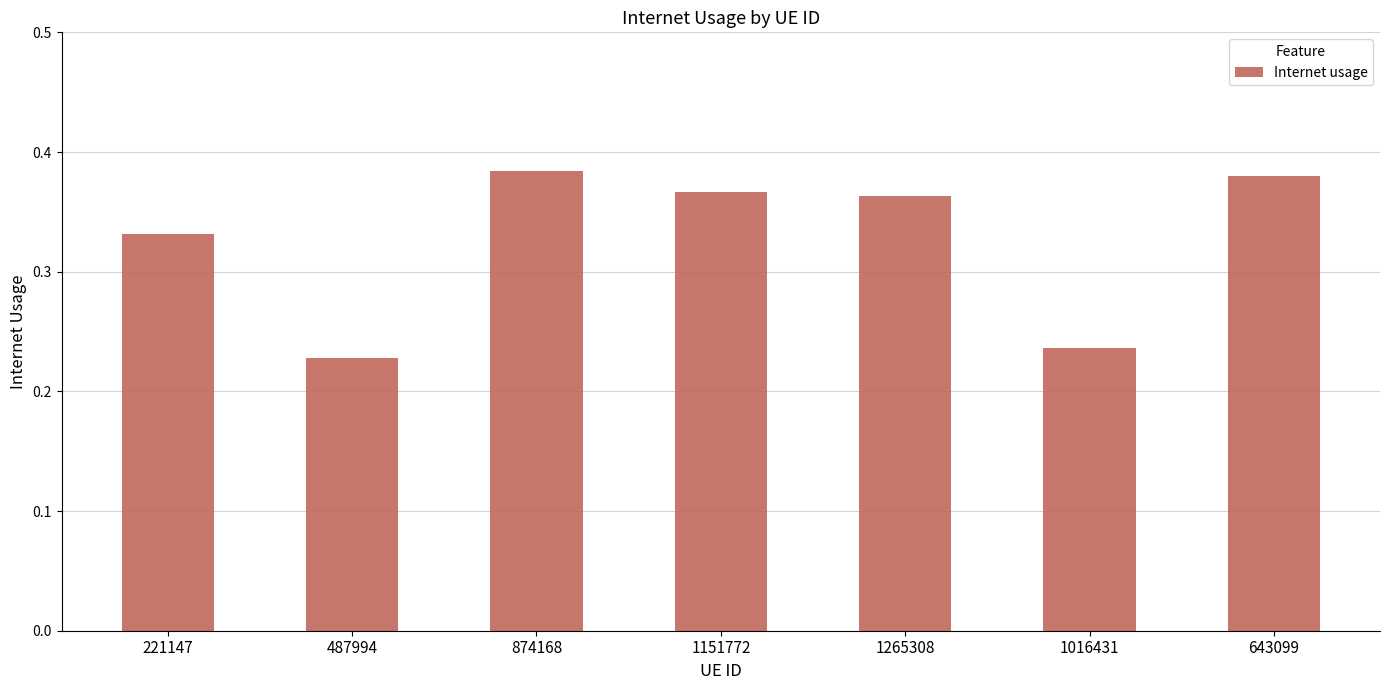

The value at 221147 is 0.5. True or false?

False